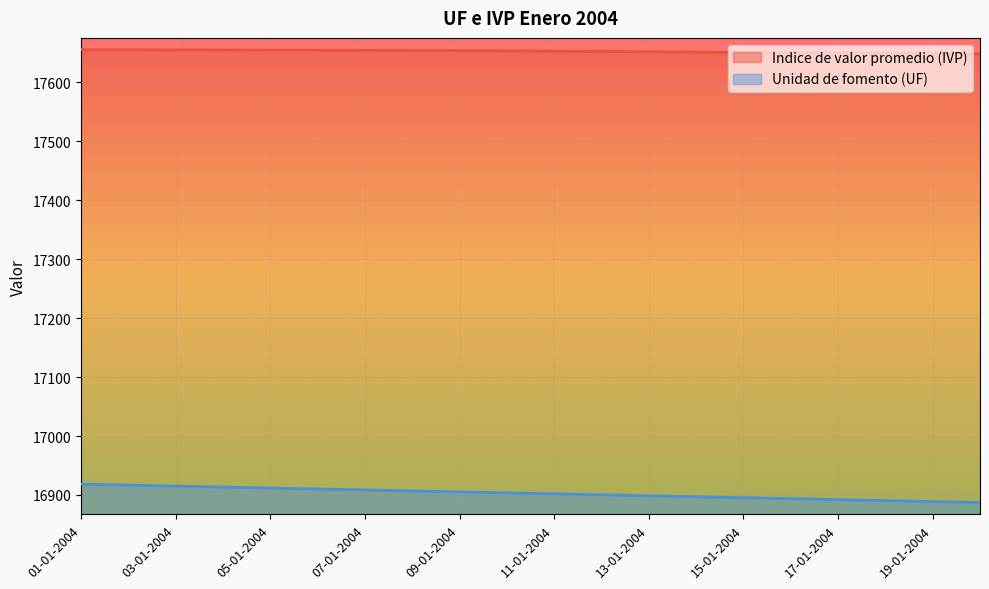

Which category has the lowest value in the Indice de valor promedio (IVP) series?

20-01-2004